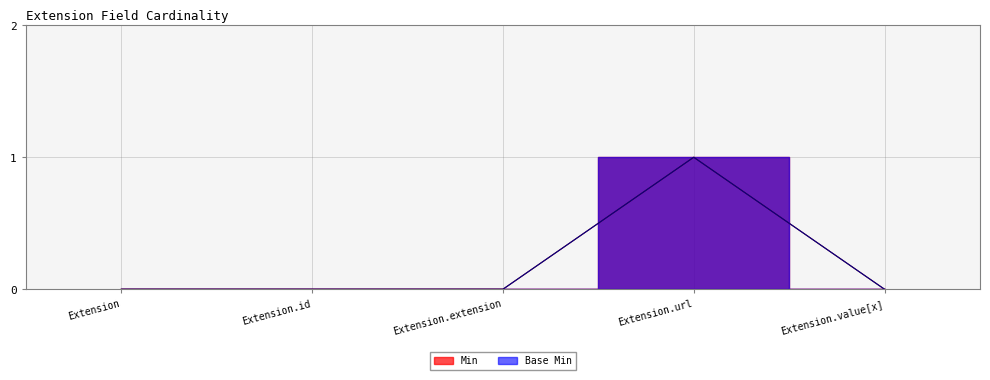

Does the chart have visible grid lines?

Yes